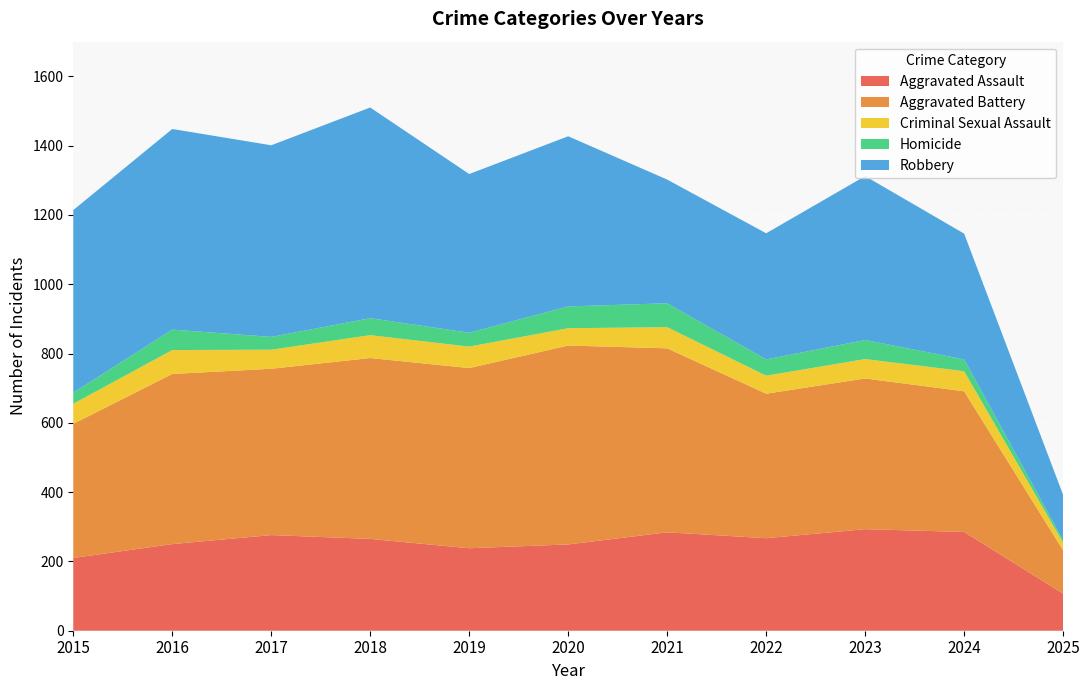

Reading right to left, transcribe all the data shown in this chart.

Aggravated Assault: 107	285	293	267	284	249	238	265	276	250	210
Aggravated Battery: 125	406	435	417	531	574	520	522	480	491	387
Criminal Sexual Assault: 22	58	56	52	61	50	62	66	55	69	58
Homicide: 7	34	55	47	69	63	40	49	37	59	32
Robbery: 131	363	473	364	357	491	458	608	553	579	527